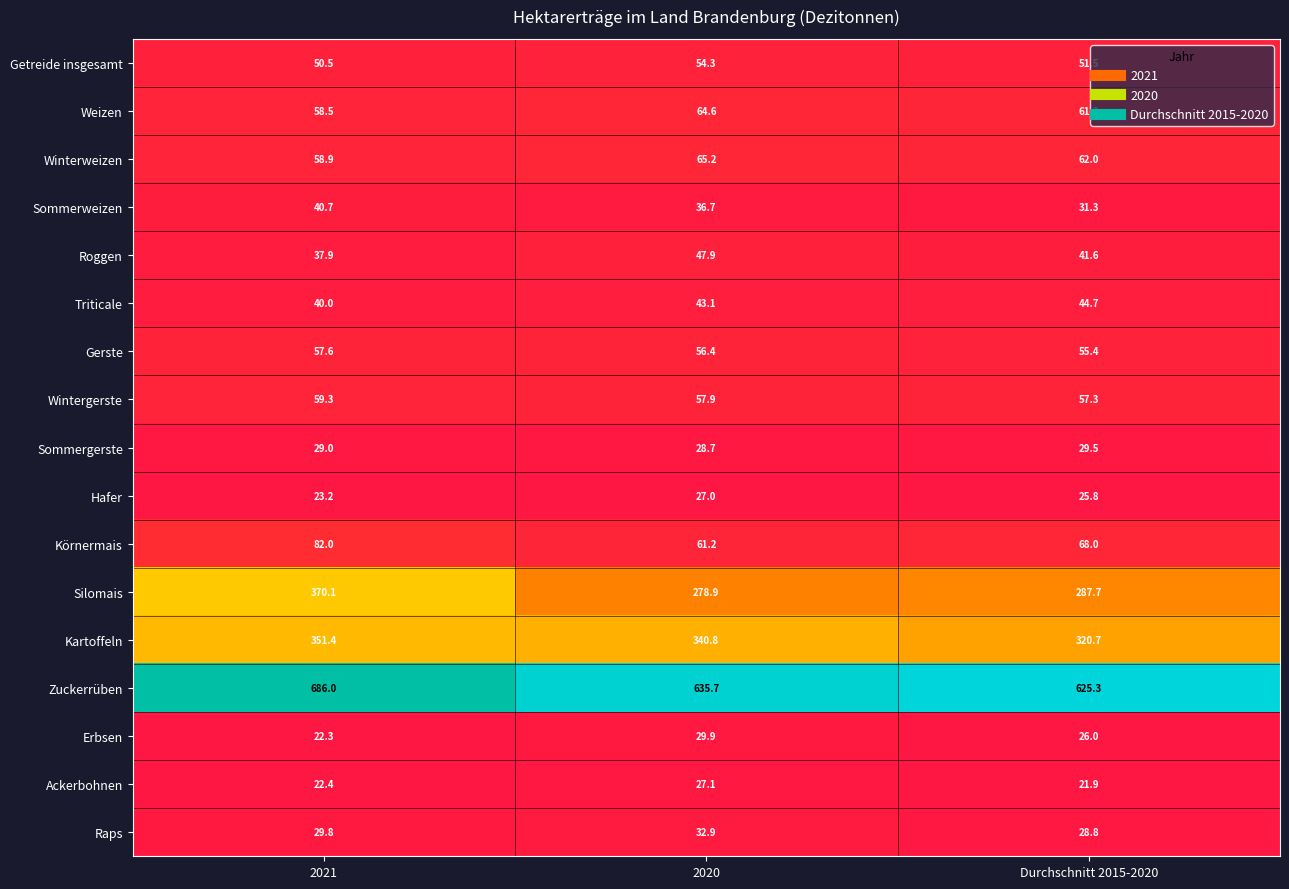

The value of Erbsen at 2021 is 22.3. True or false?

True